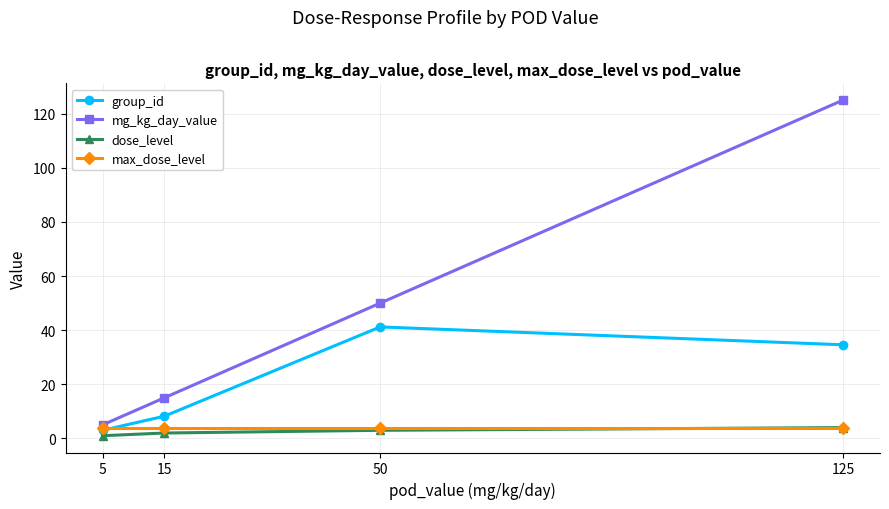

What is the smallest value displayed?

1.0